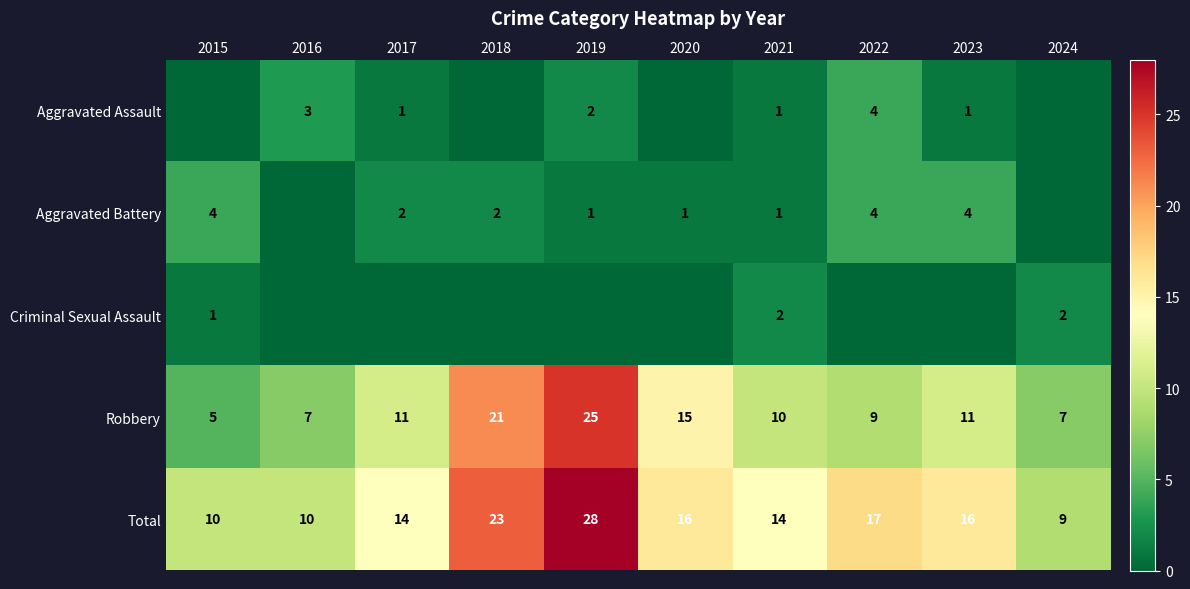

True or false: Total has a value of 17 at 2022.

True